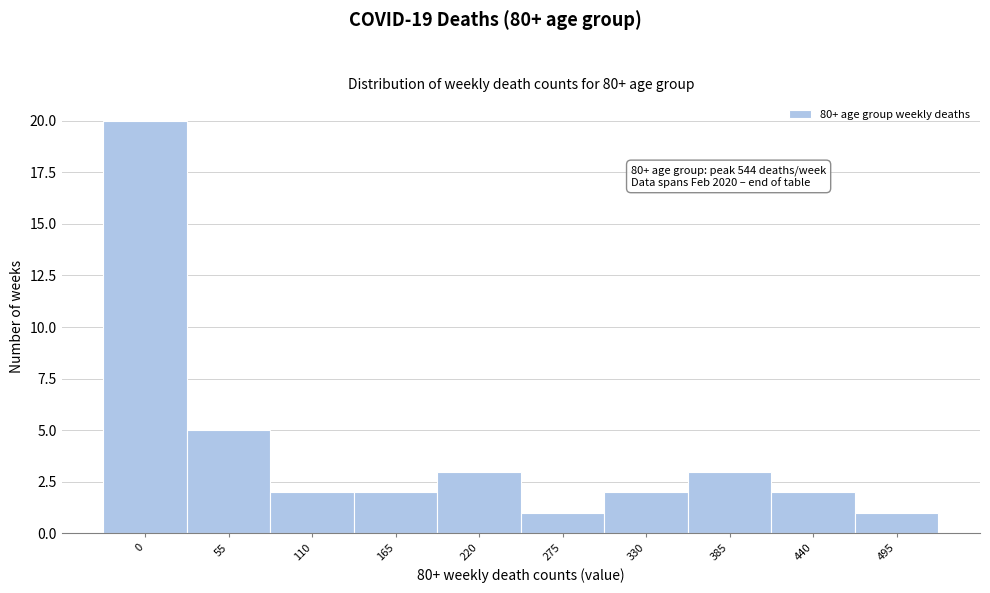

Reading left to right, list all the values displayed in this chart.

20	5	2	2	3	1	2	3	2	1